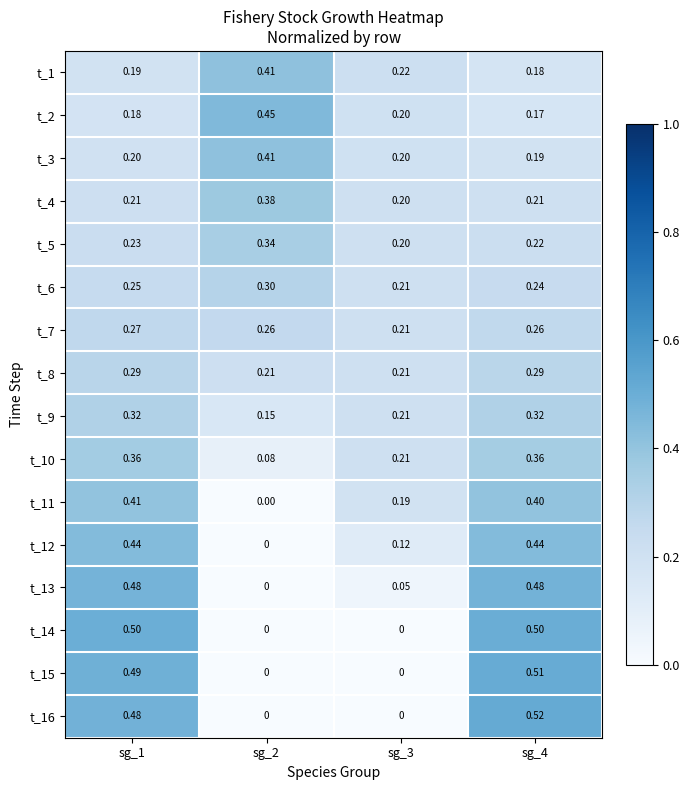

Is the value of t_9 at sg_4 greater than the value of t_10 at sg_1?

No